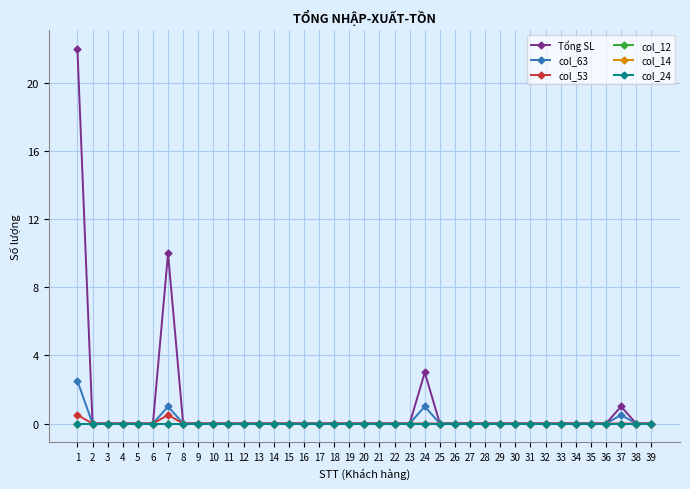

Which series changed the most between 12 and 30?

Tổng SL